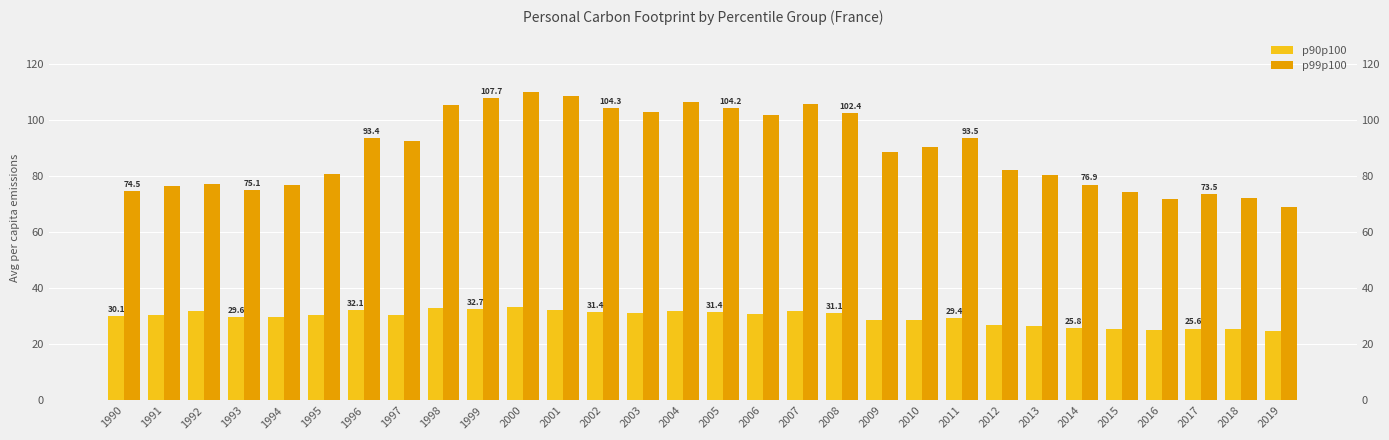

At 2002, list the series in order from smallest to largest.

p90p100, p99p100